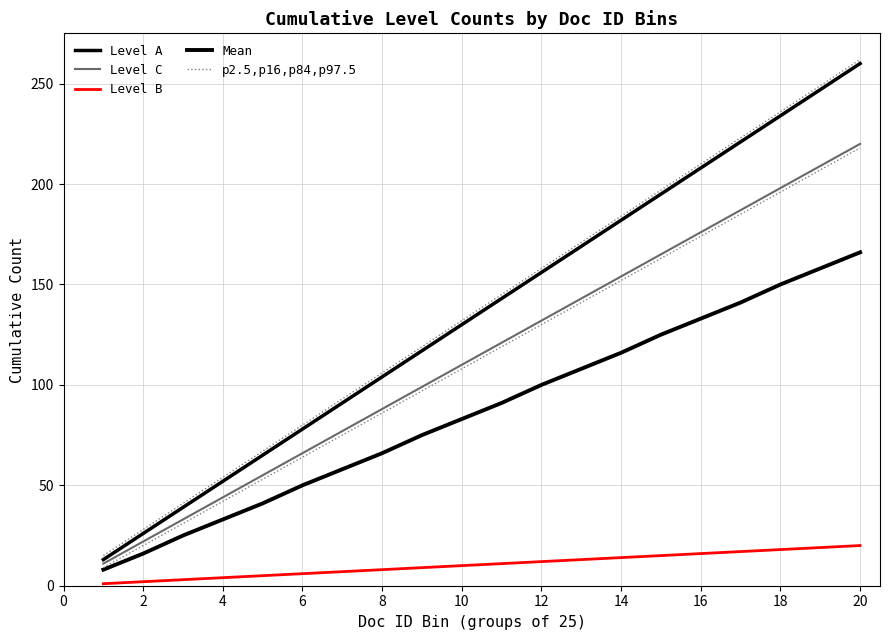

What is the sum of all Level A values?

2730